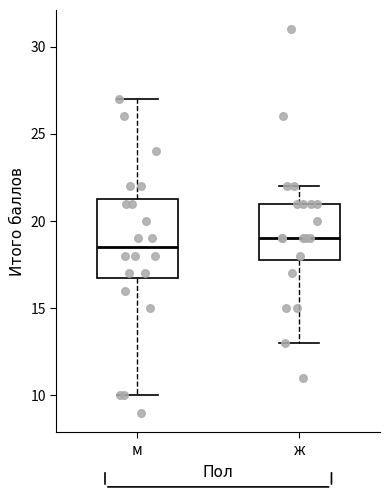

Which box's median line is the highest?

ж